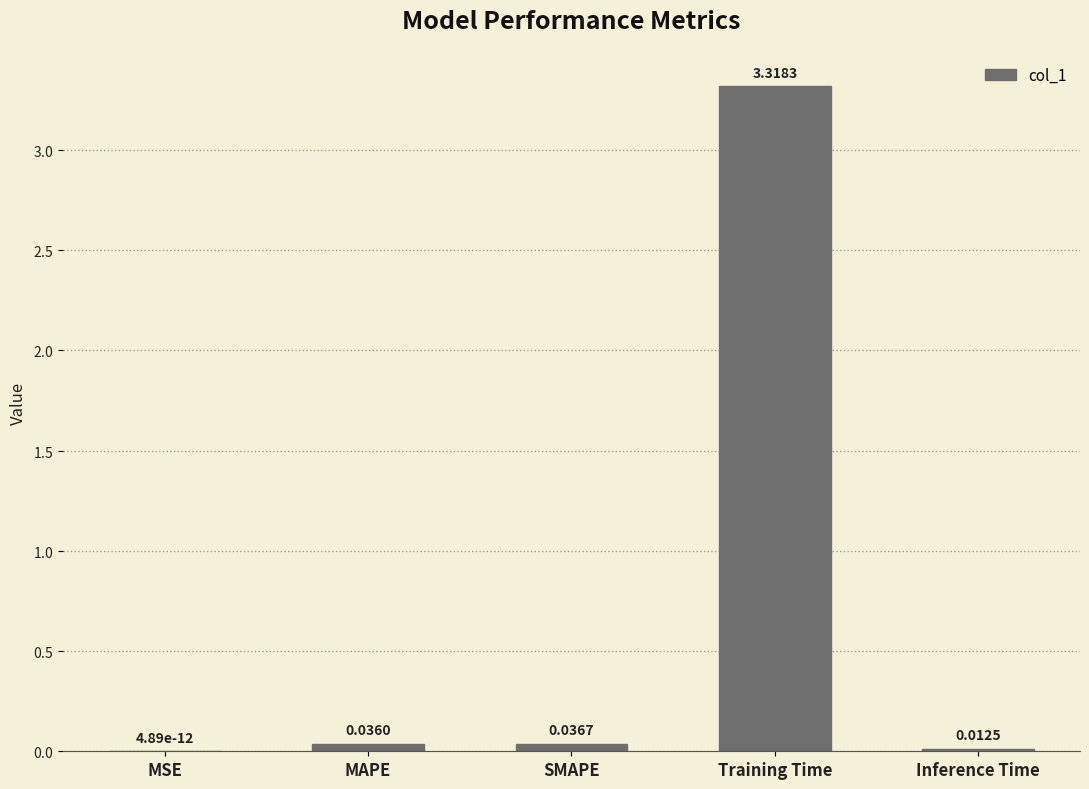

What is the sum of all values?

3.4